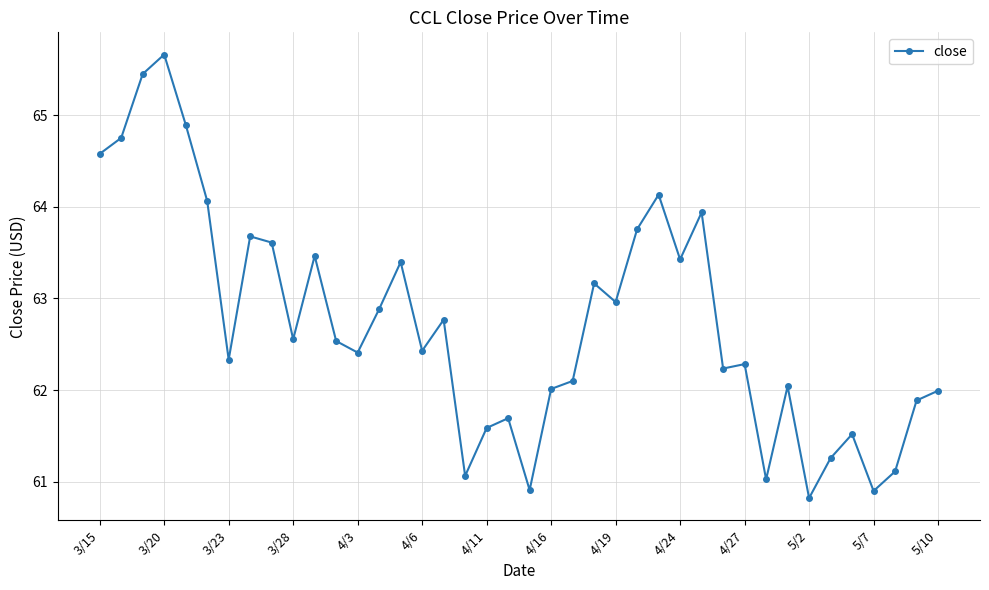

What is the difference between the maximum and minimum values?

4.8